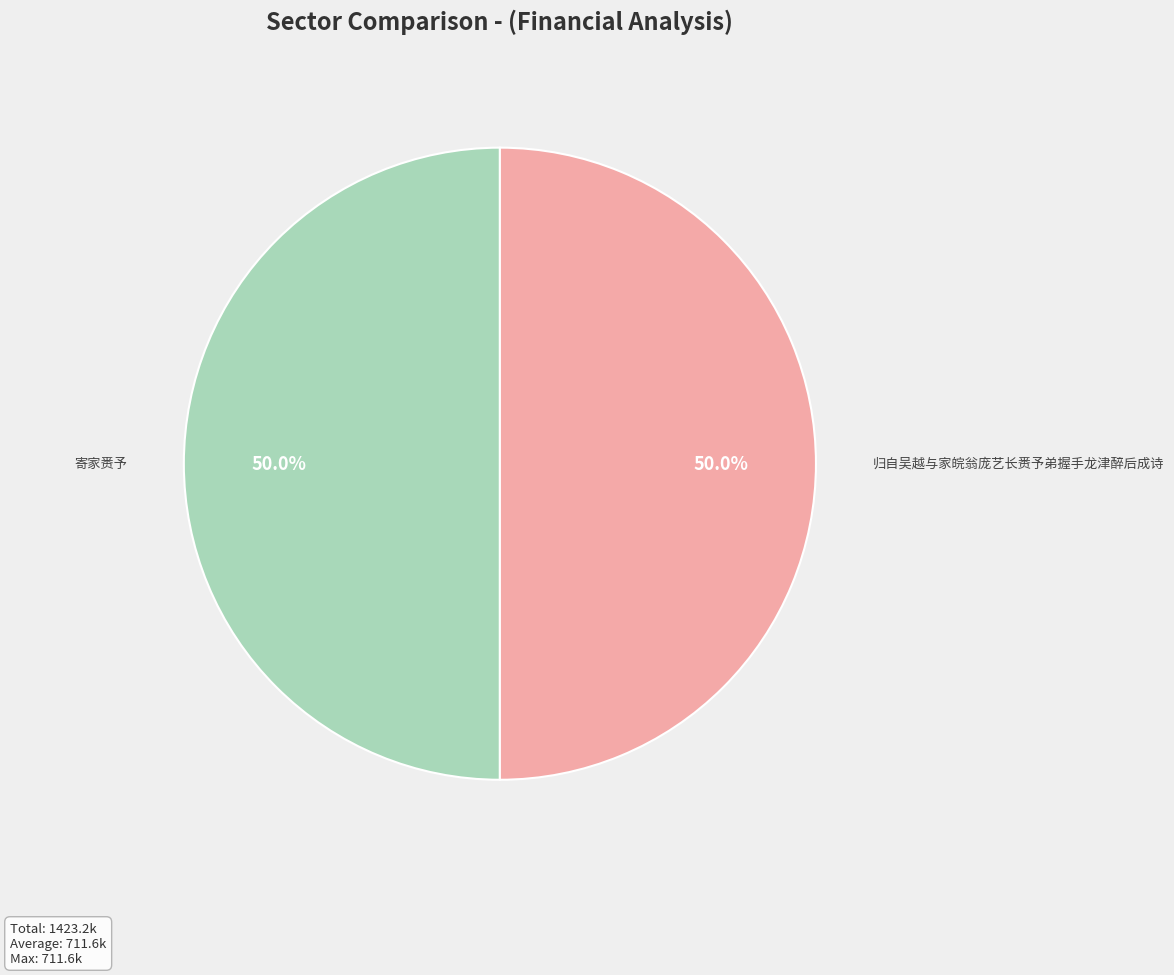

To the nearest percent, what percentage of the pie is 归自吴越与家皖翁庞艺长赉予弟握手龙津醉后成诗?

50%